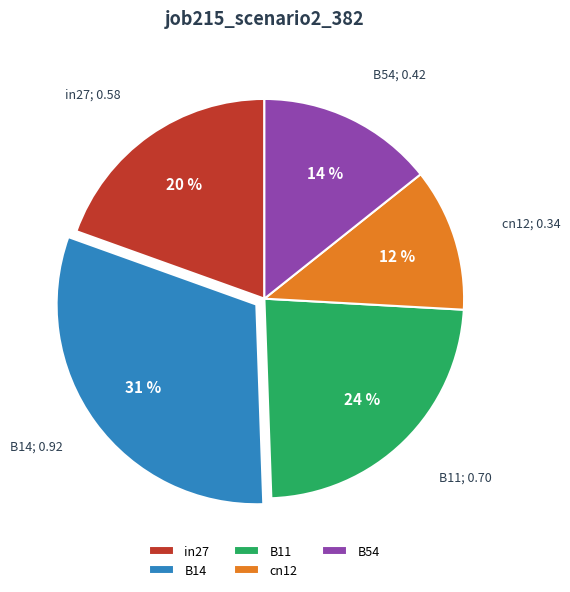

To the nearest percent, what is the average slice percentage?

20%